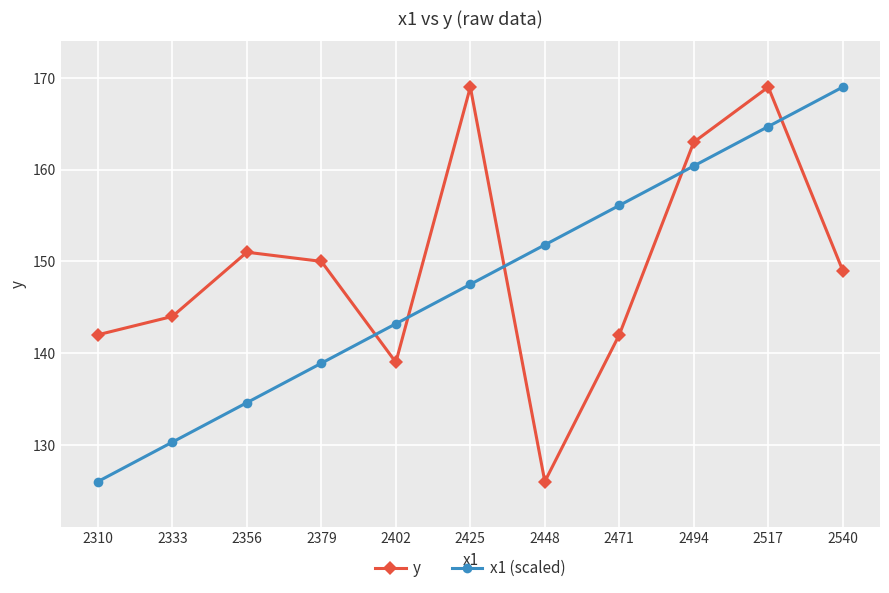

What are all the series names shown in the legend?

y, x1 (scaled)